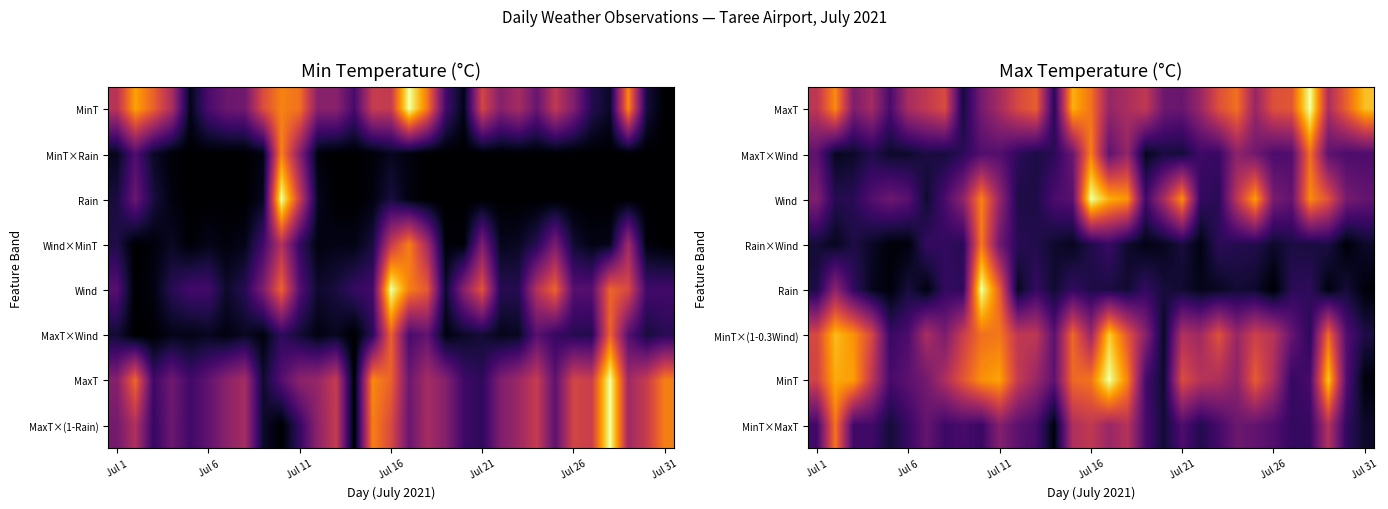

What is the difference between the highest and lowest values at Jul 1?

0.5